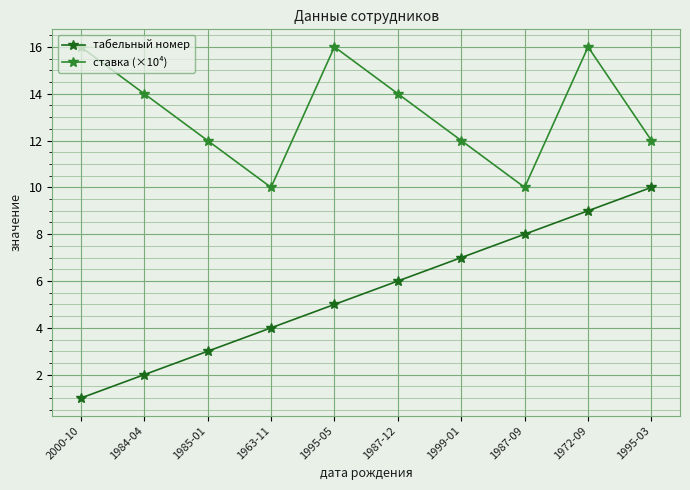

What is the difference between the maximum and minimum values in the ставка (×10⁴) series?

6